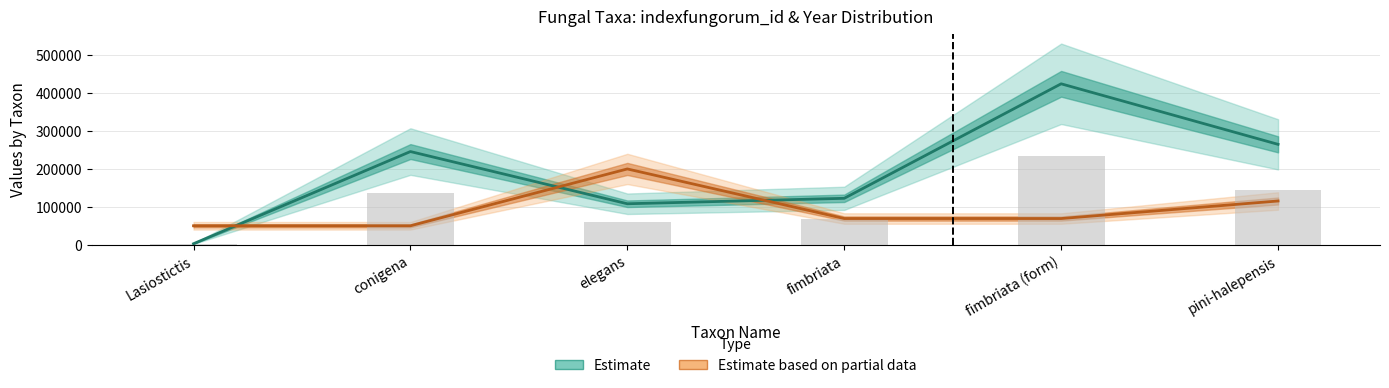

Where is Estimate (indexfungorum_id) nearest to the value 213653?

conigena